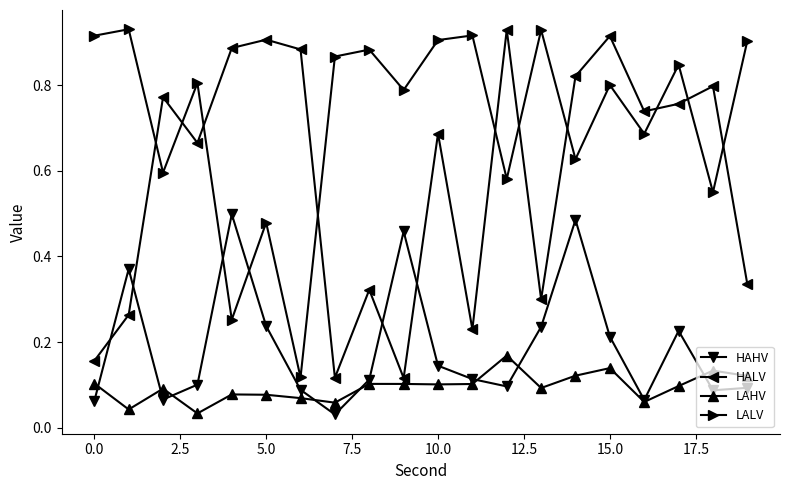

True or false: LAHV and LALV cross at least once.

False